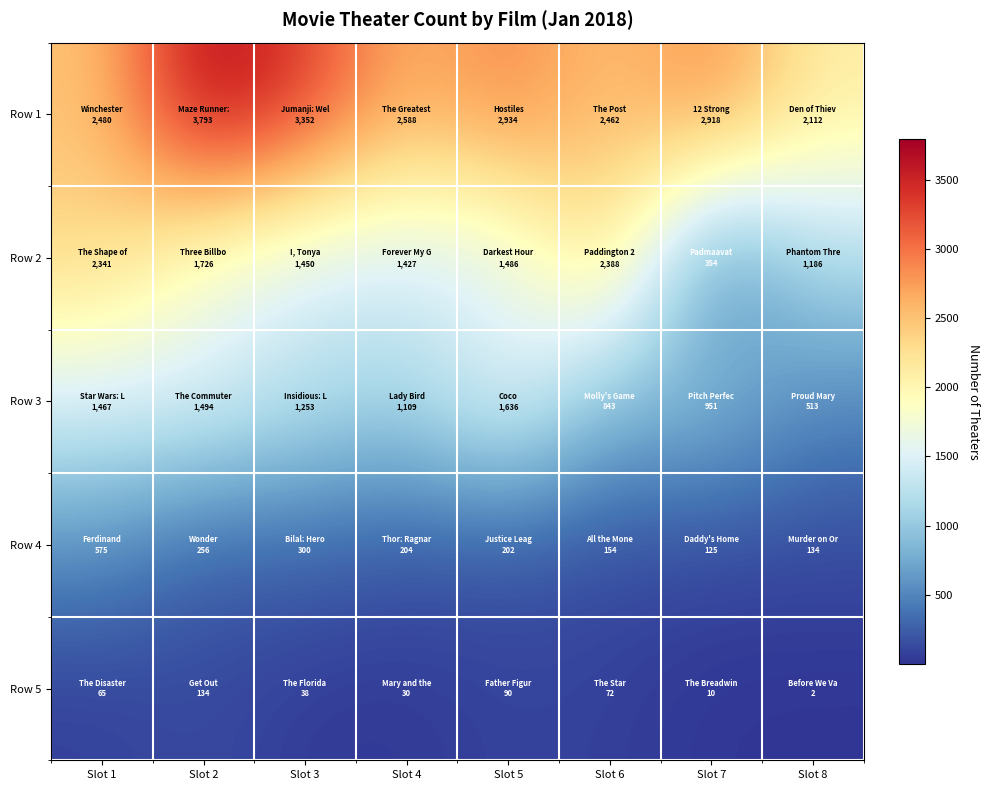

What is the spread (max minus min) of values at Slot 7?

2908